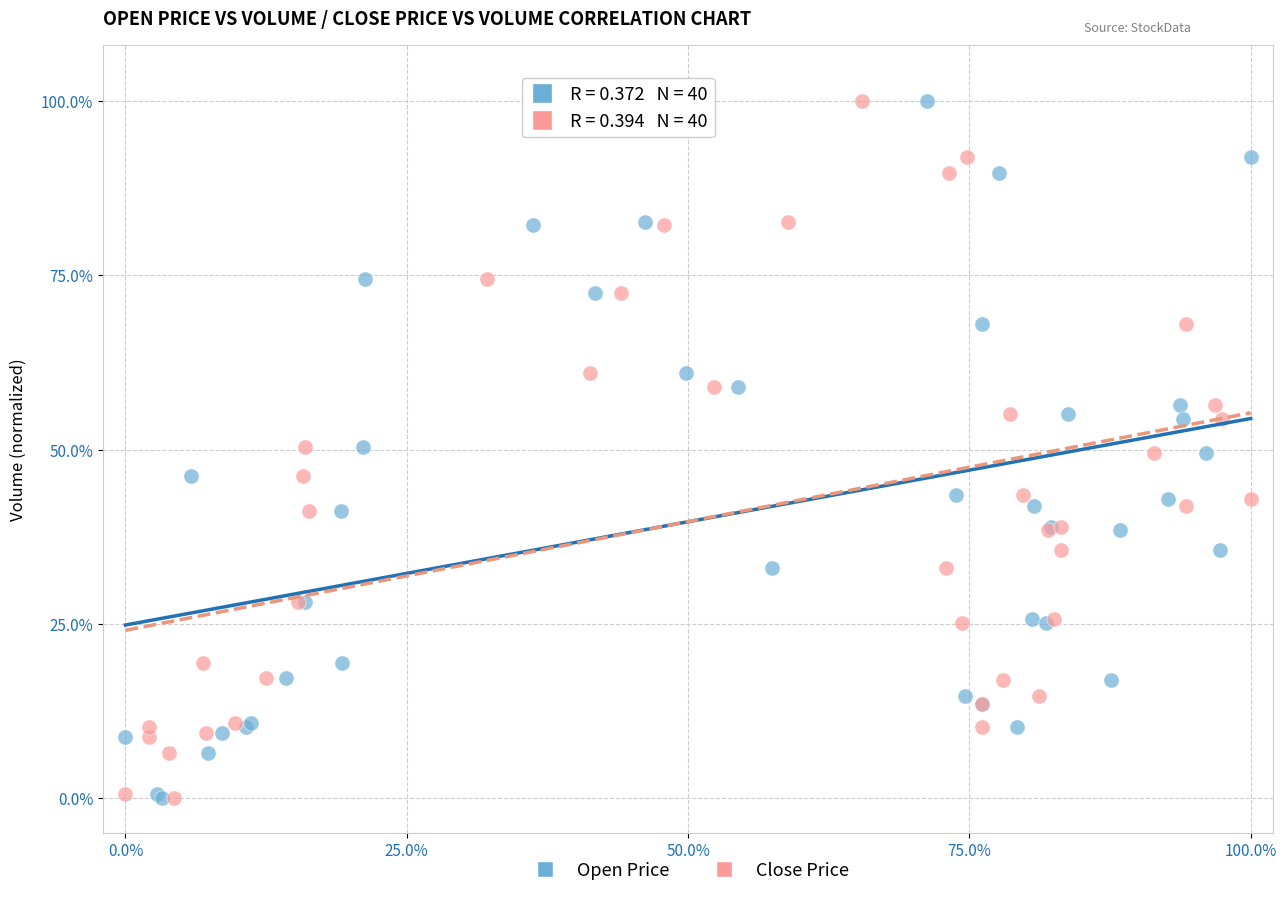

What are all the series names shown in the legend?

Open Price, Close Price